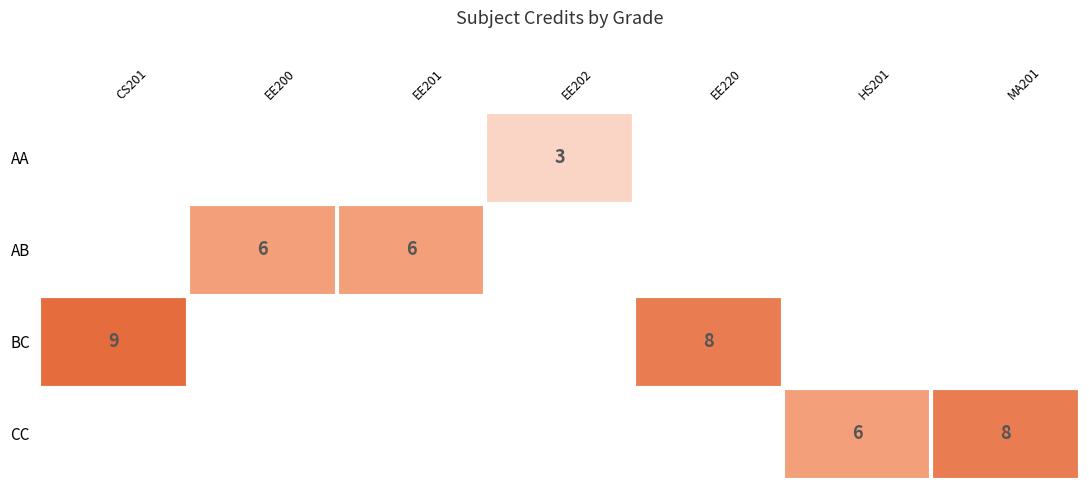

The value of AB at EE200 is 10. True or false?

False